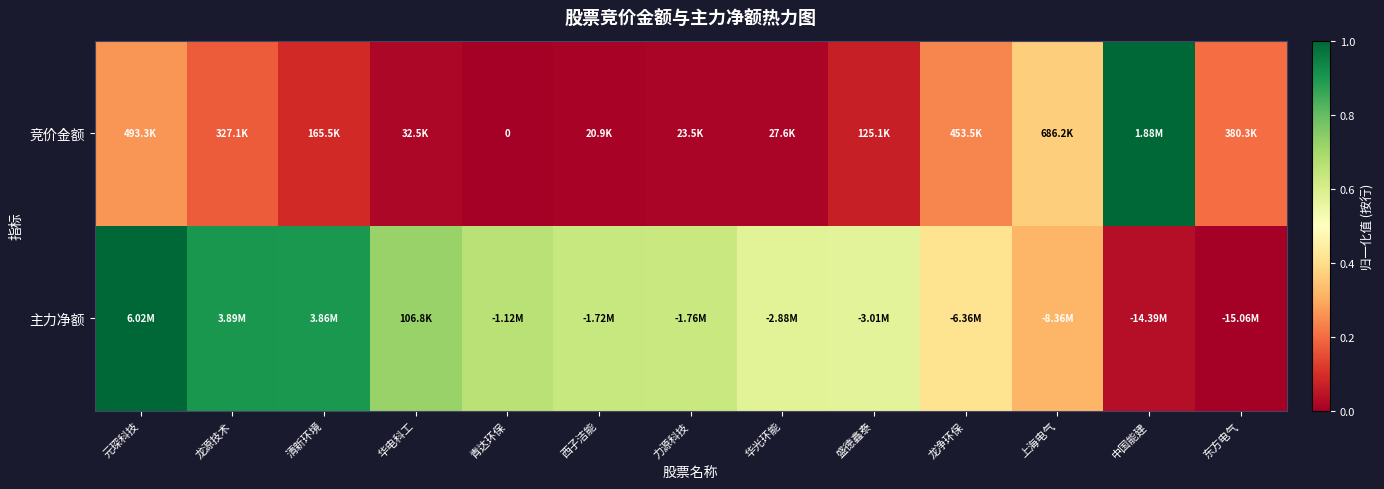

Between 力源科技 and 中国能建, which is larger?

中国能建